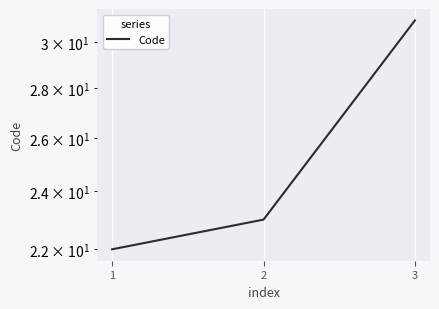

What is the value of the 1st point from the left?

22